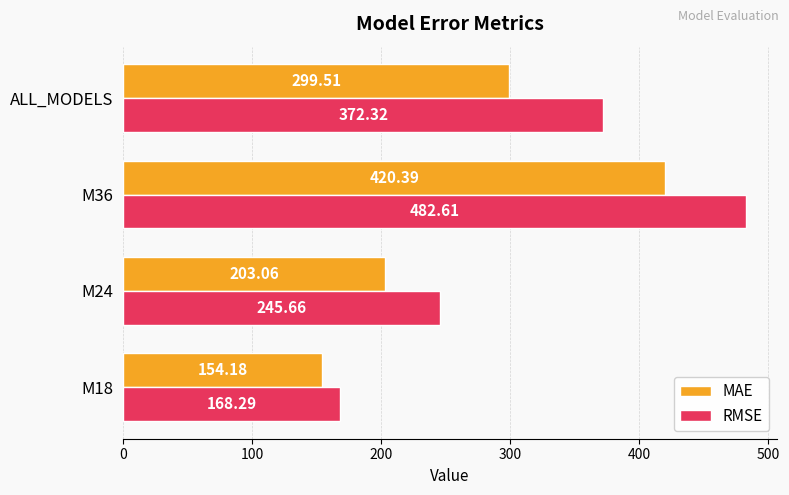

What is the spread (max minus min) of values at M24?

42.6